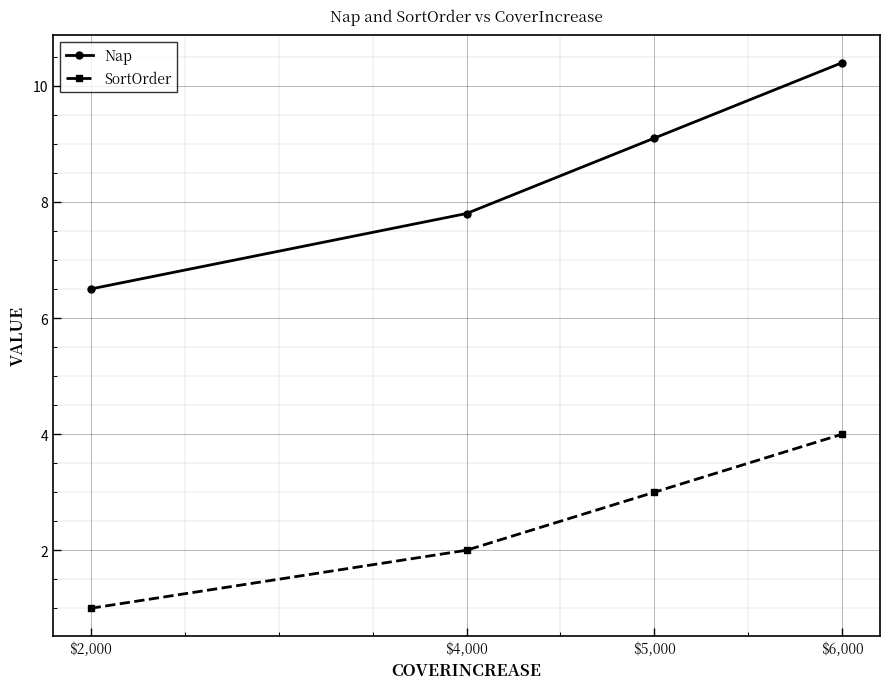

The value of SortOrder at $5,000 is 2.0. True or false?

False